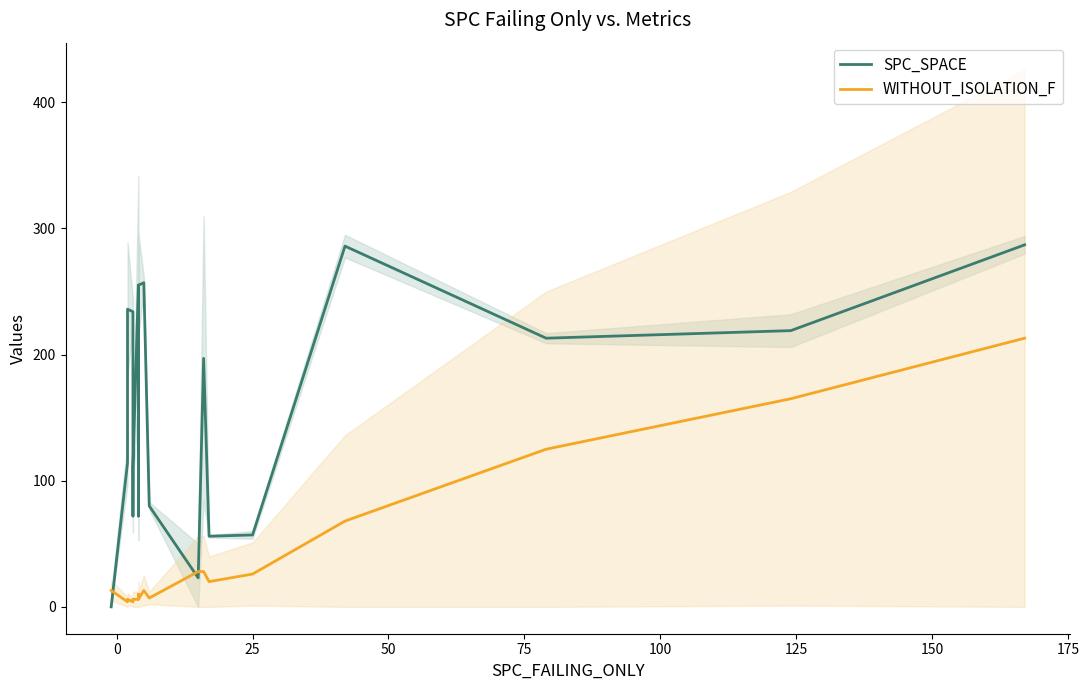

True or false: SPC_SPACE and WITHOUT_ISOLATION_F cross at least once.

True